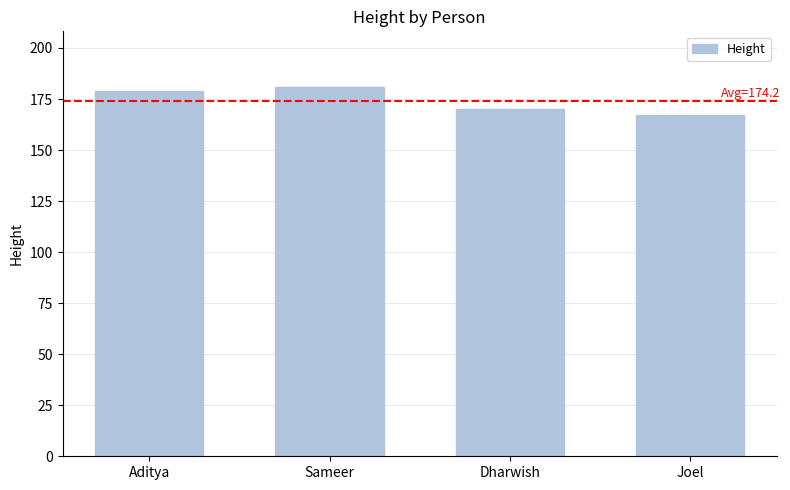

Reading left to right, extract all data points from this chart.

179	181	170	167